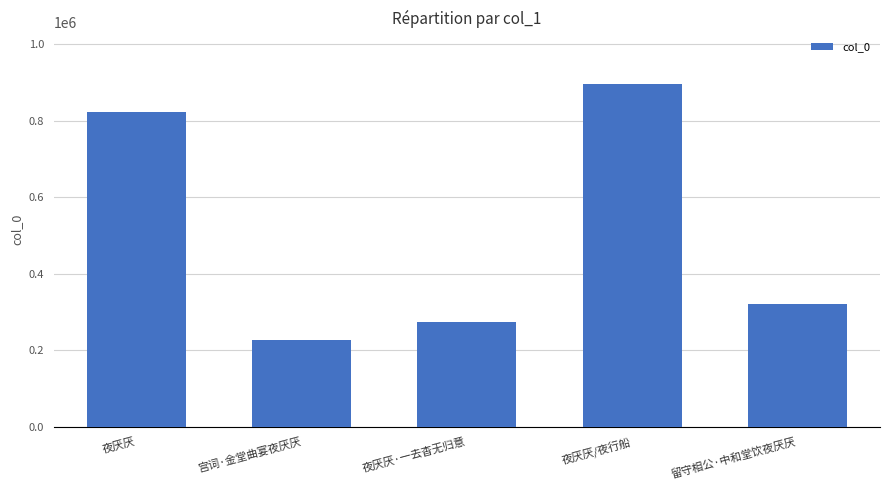

Are the bars grouped side by side (vs. stacked)?

No